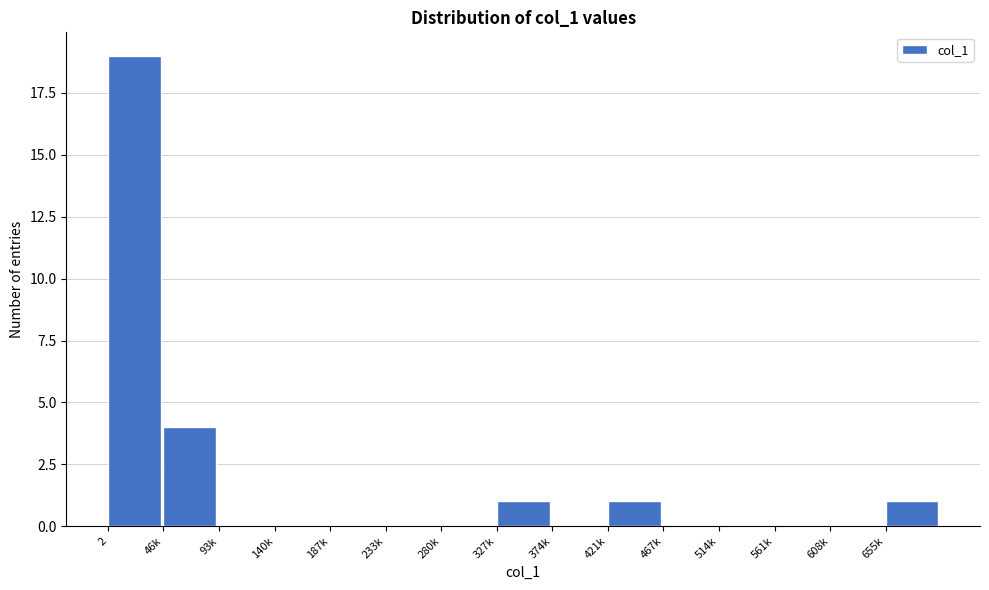

Reading left to right, list all the values displayed in this chart.

2=19	46k=4	93k=0	140k=0	187k=0	233k=0	280k=0	327k=1	374k=0	421k=1	467k=0	514k=0	561k=0	608k=0	655k=1